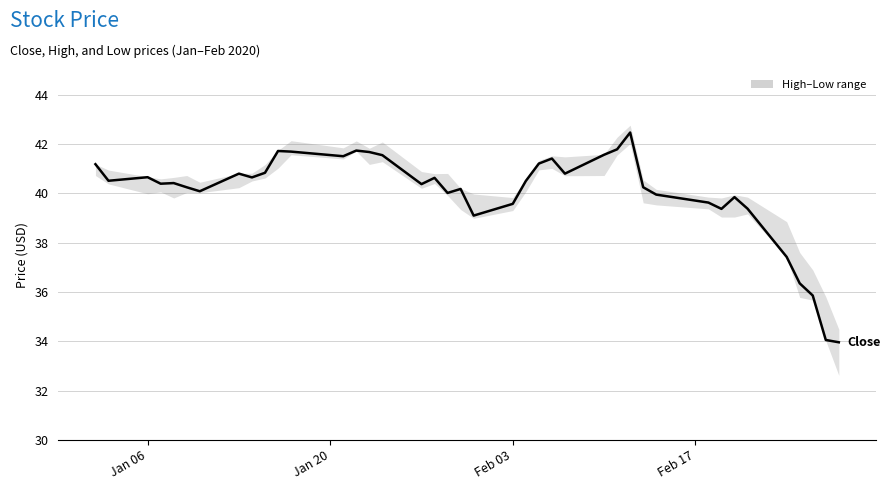

How many data points does each series have?

40